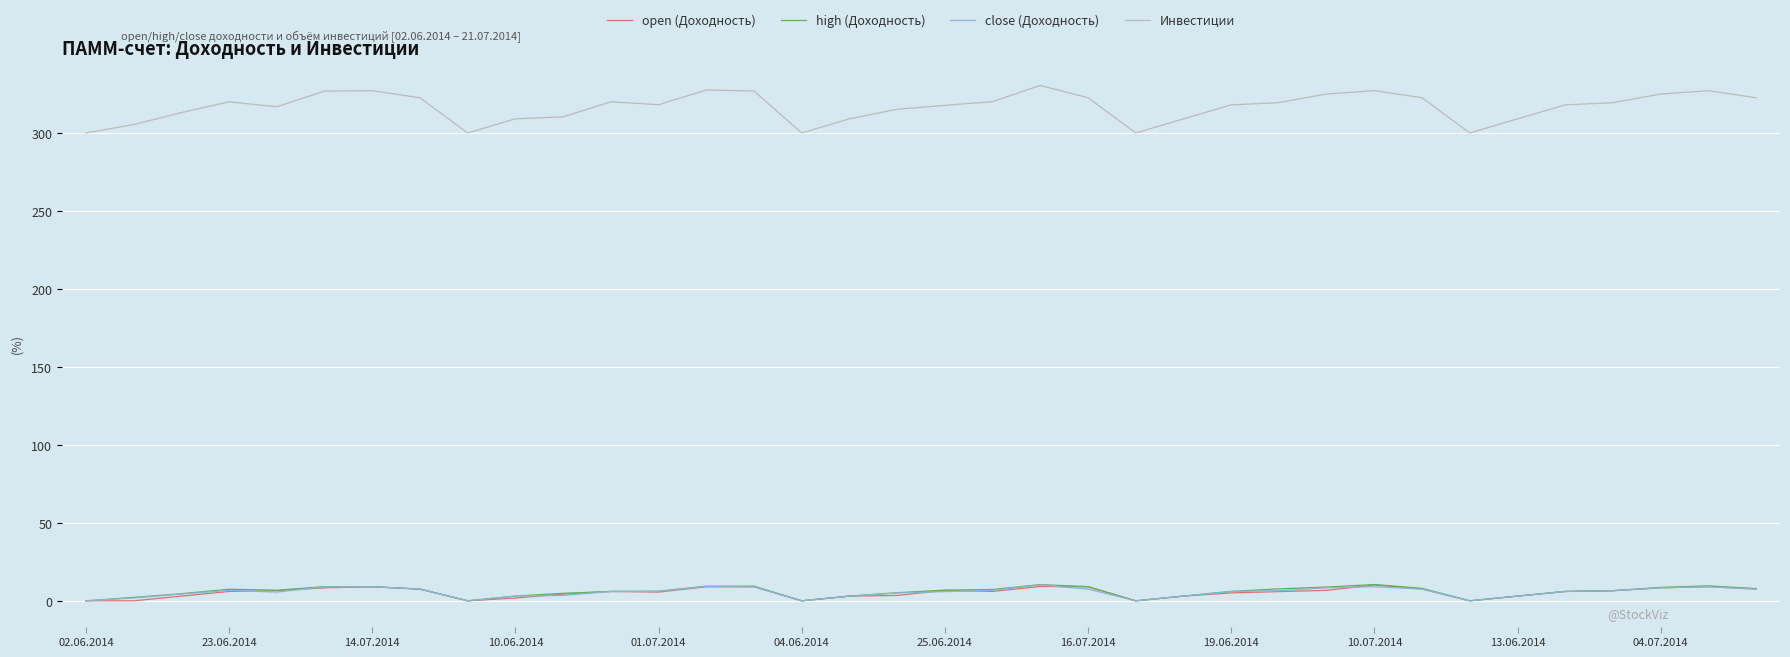

Which series has the largest range (max minus min)?

Инвестиции